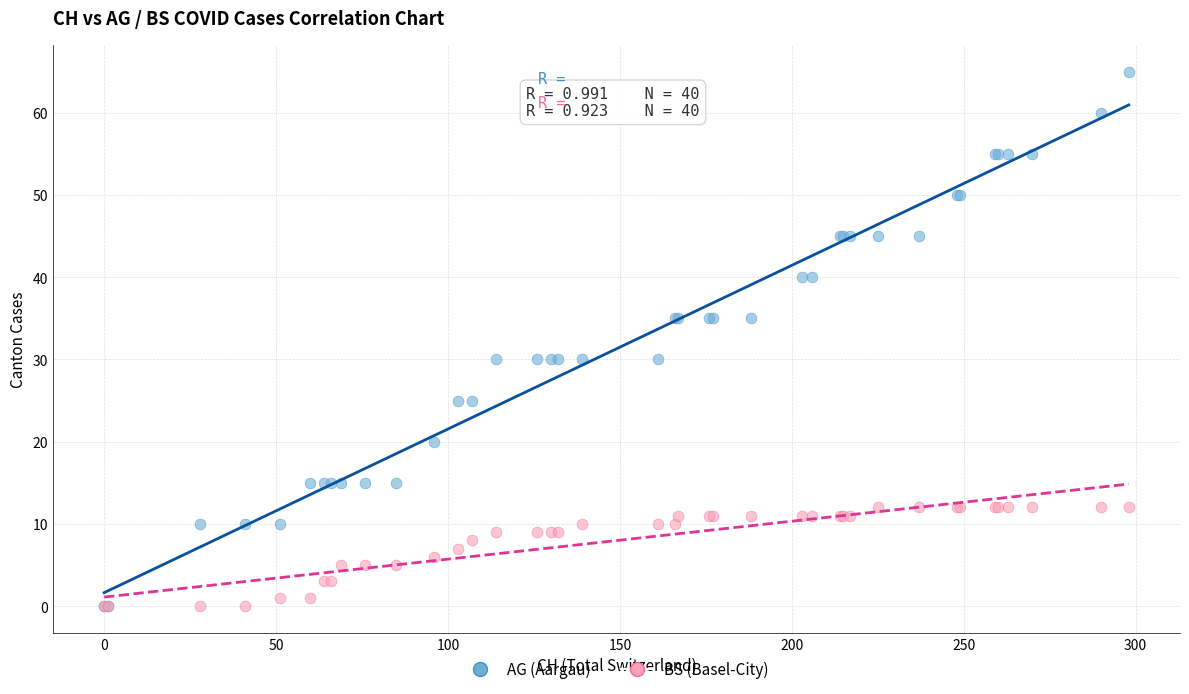

What are all the series names shown in the legend?

AG (Aargau), BS (Basel-City)